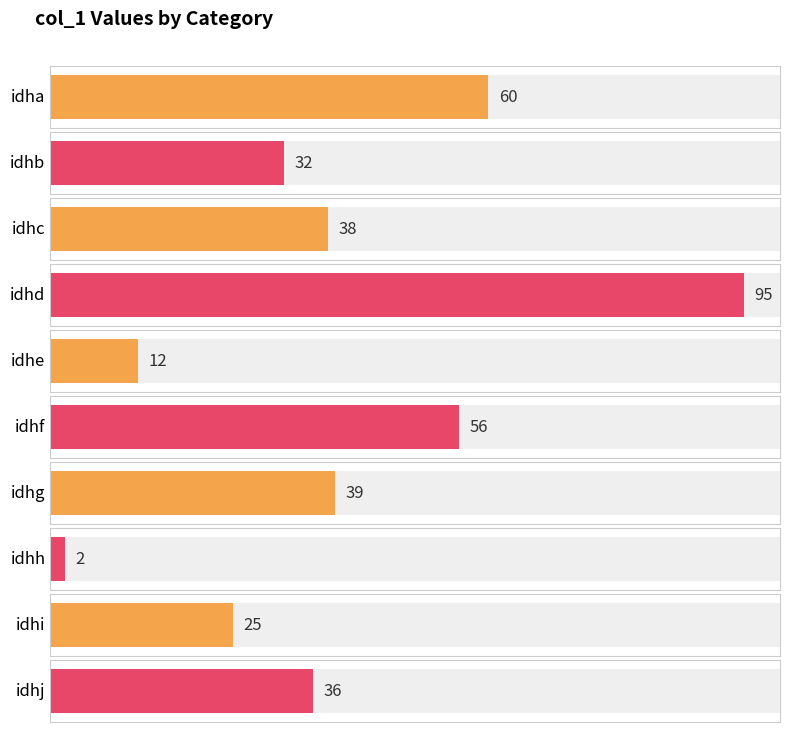

Is it true that the value at idhg is 39?

True